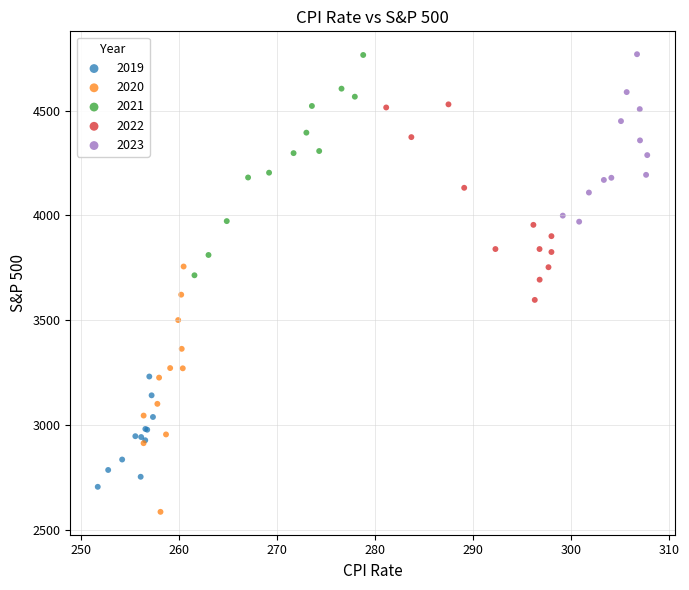

Which series has the widest spread of Y values?

2020